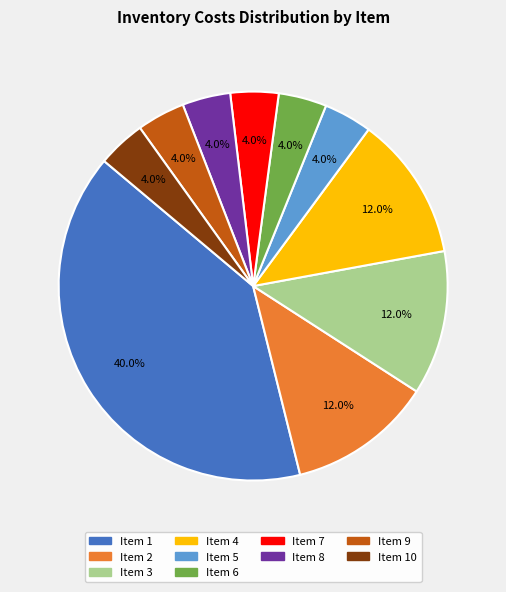

To the nearest percent, what is the average slice percentage?

10%